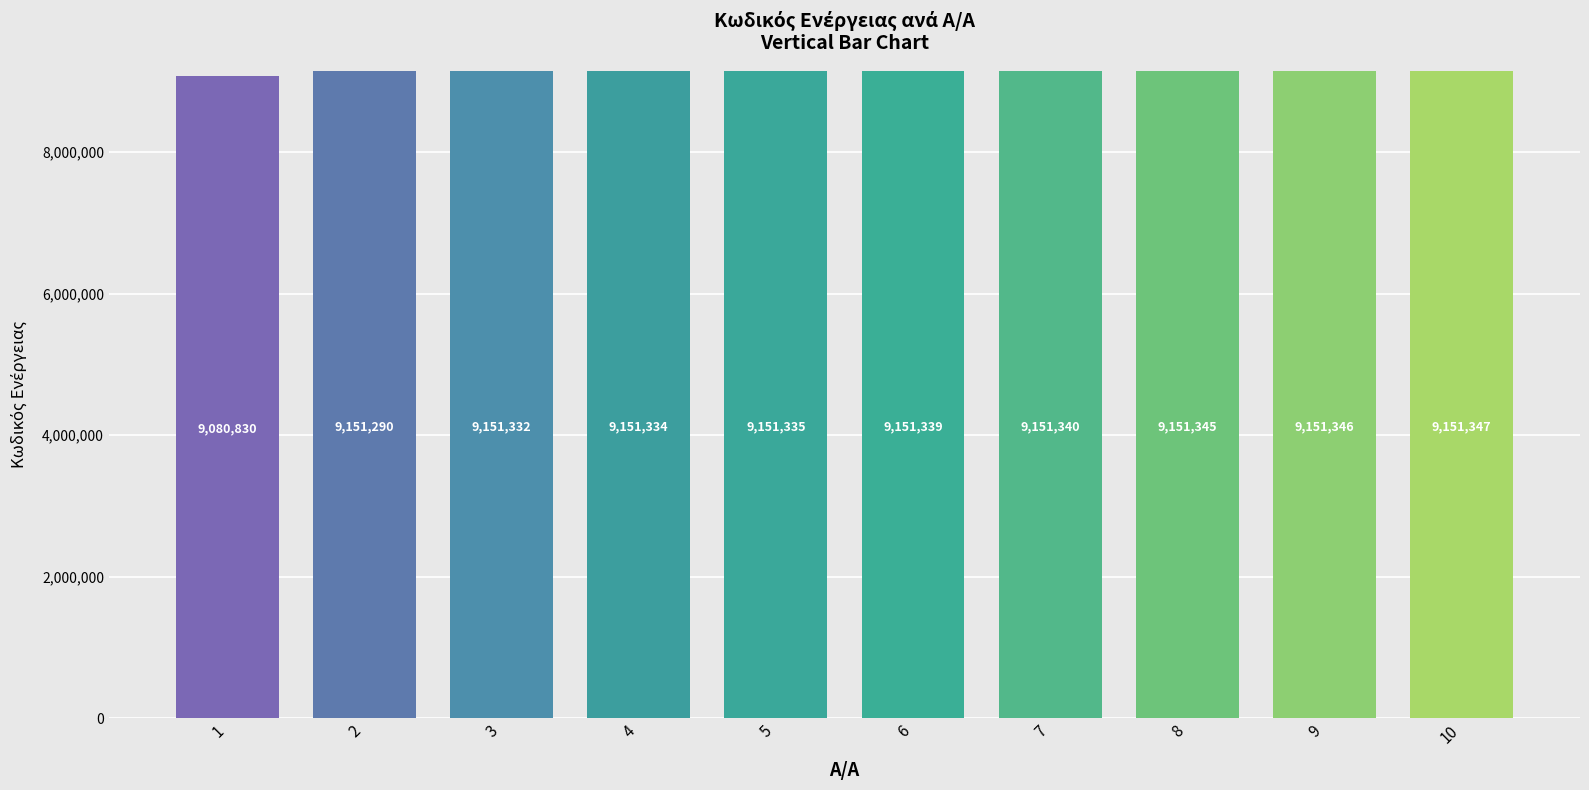

What is the sum of all values?

91442838